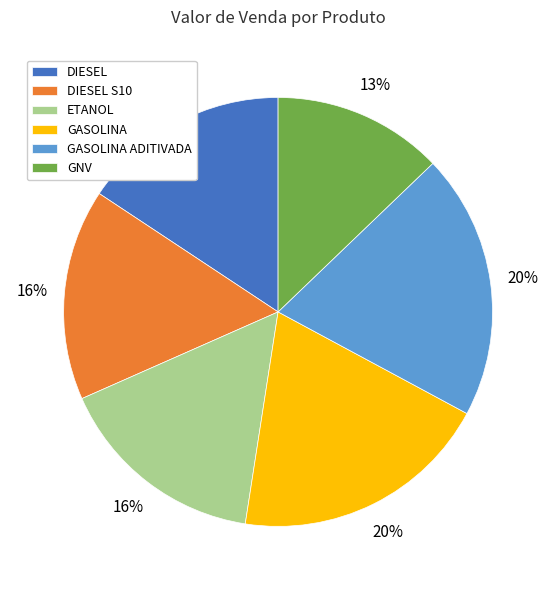

Is there any slice that represents more than half of the pie?

No